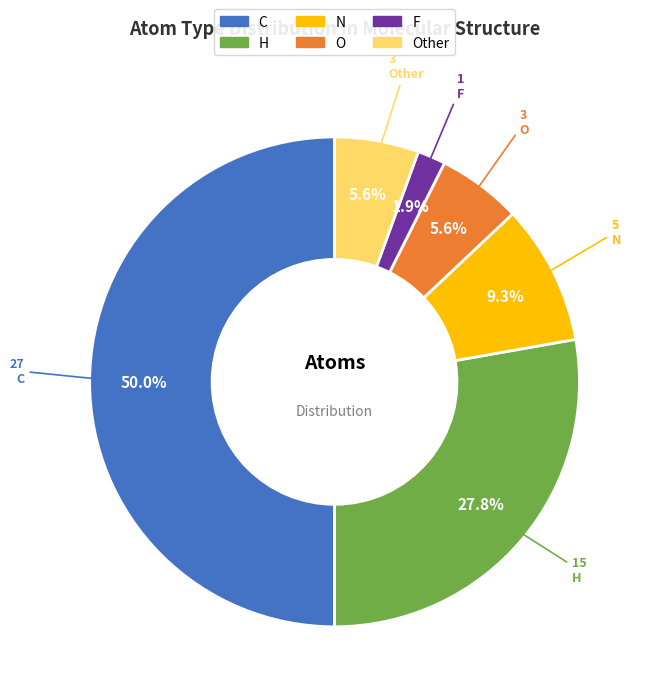

Count the number of slices in the pie.

6